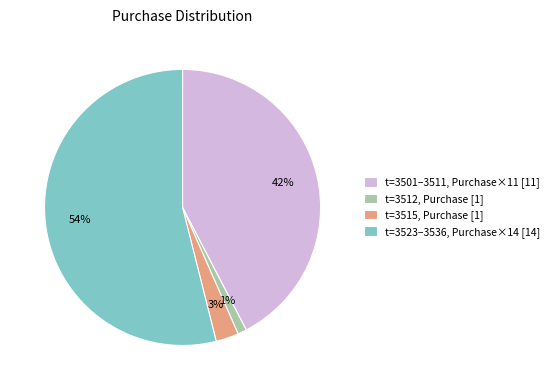

To the nearest percent, what is the average slice percentage?

25%